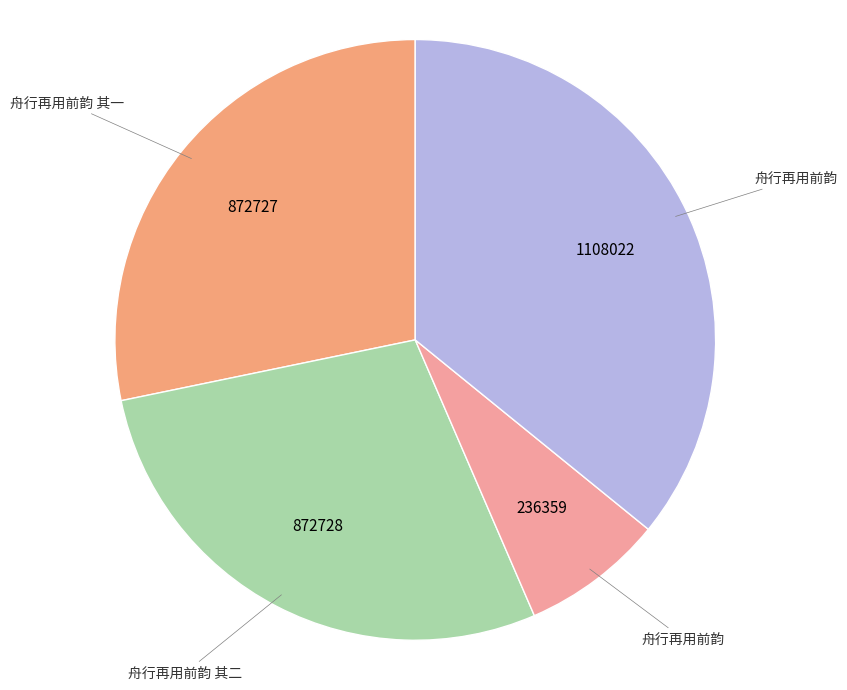

How many segments does this pie chart have?

4